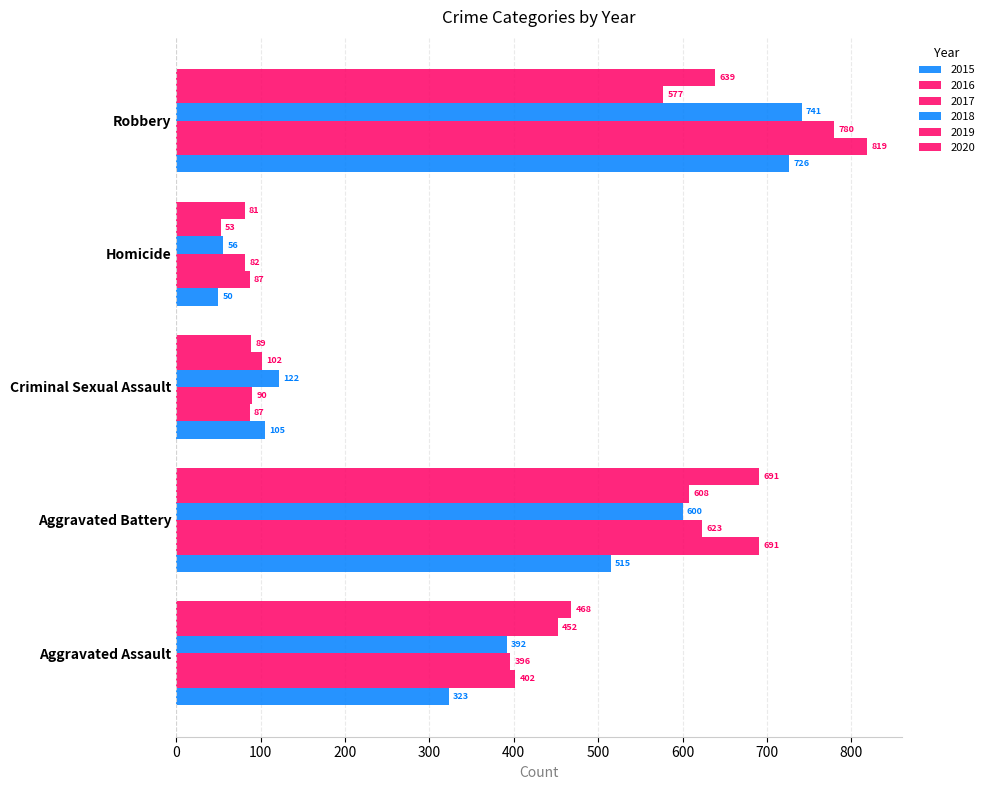

Reading right to left, list all the values displayed in this chart.

2015: 726	50	105	515	323
2016: 819	87	87	691	402
2017: 780	82	90	623	396
2018: 741	56	122	600	392
2019: 577	53	102	608	452
2020: 639	81	89	691	468